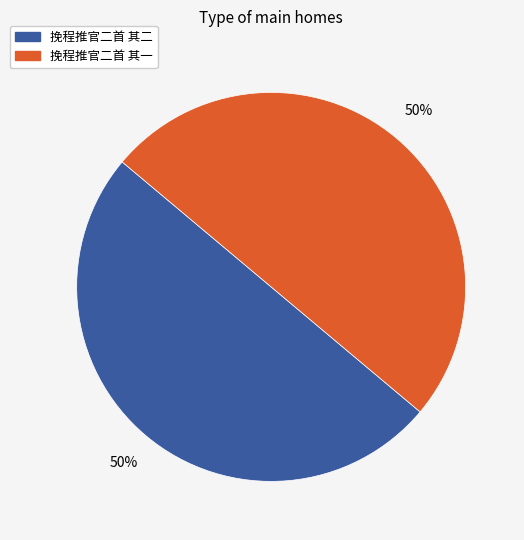

What is the ratio of the value at 挽程推官二首 其一 to the value at 挽程推官二首 其二?

1.0